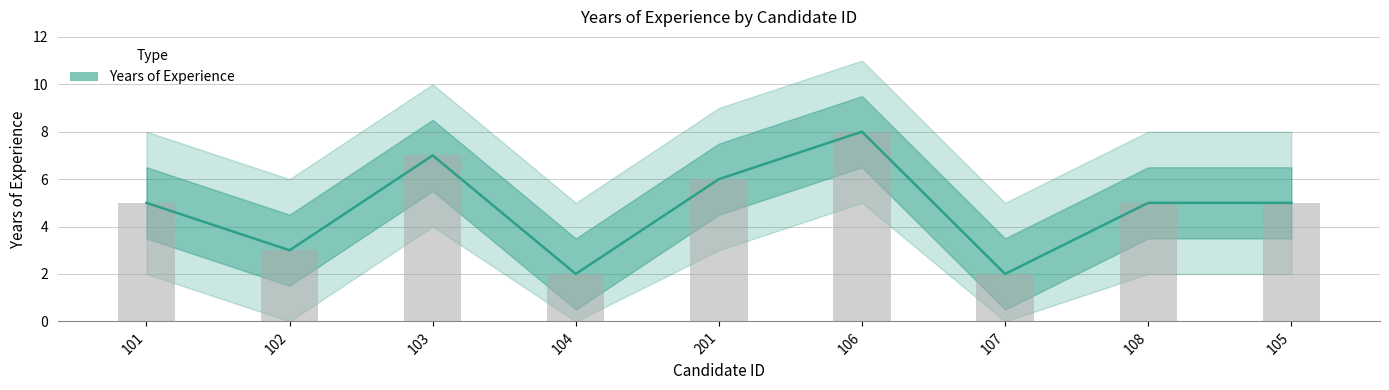

What position from the right is 104?

6